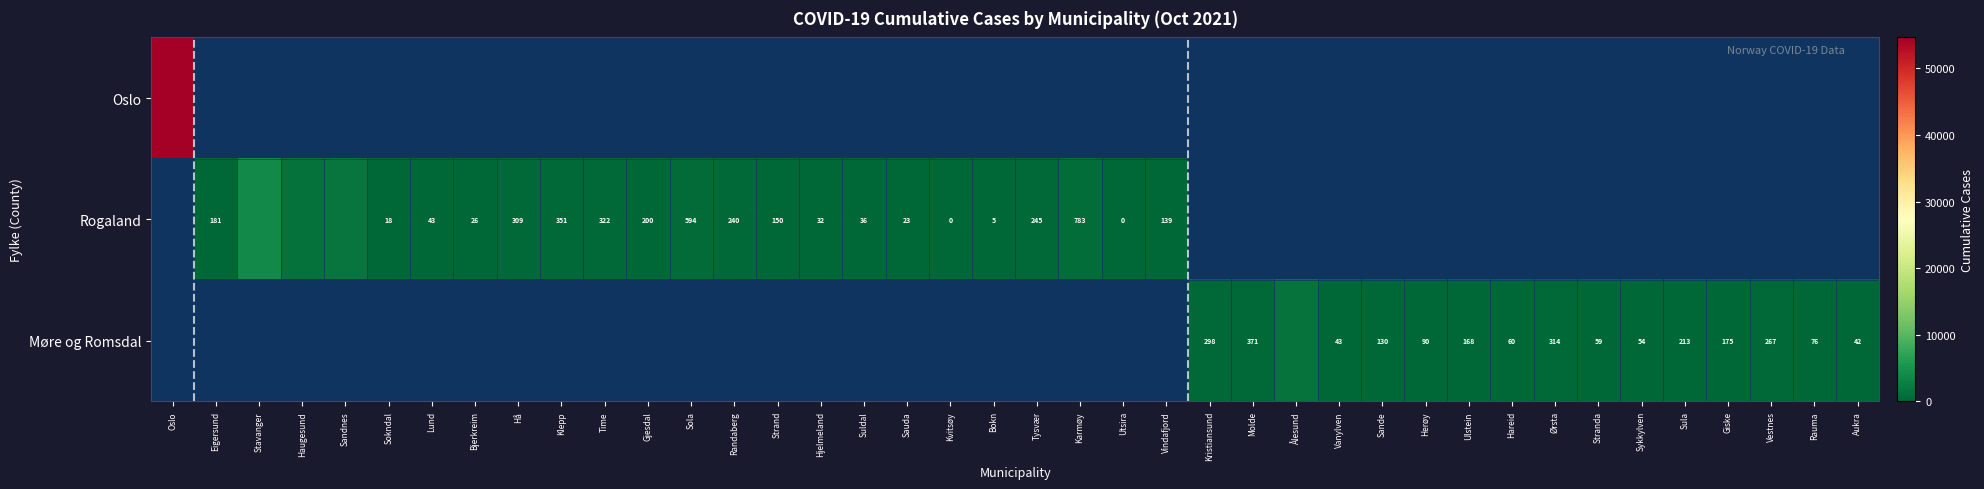

Is the value of Møre og Romsdal at Herøy greater than the value of Rogaland at Bokn?

Yes